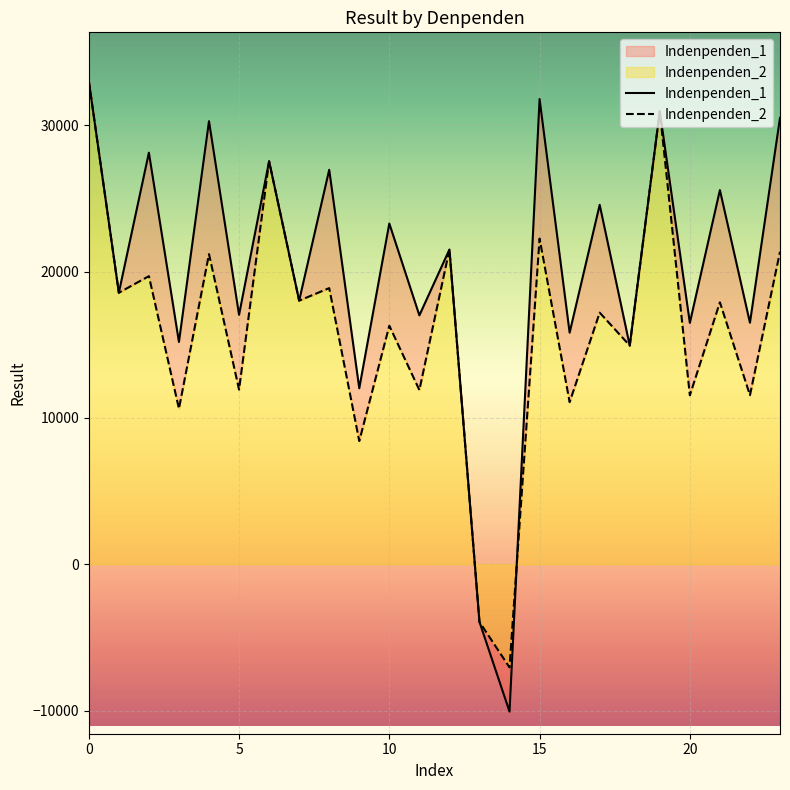

Between 15 and 9, which series saw the biggest shift?

Indenpenden_1